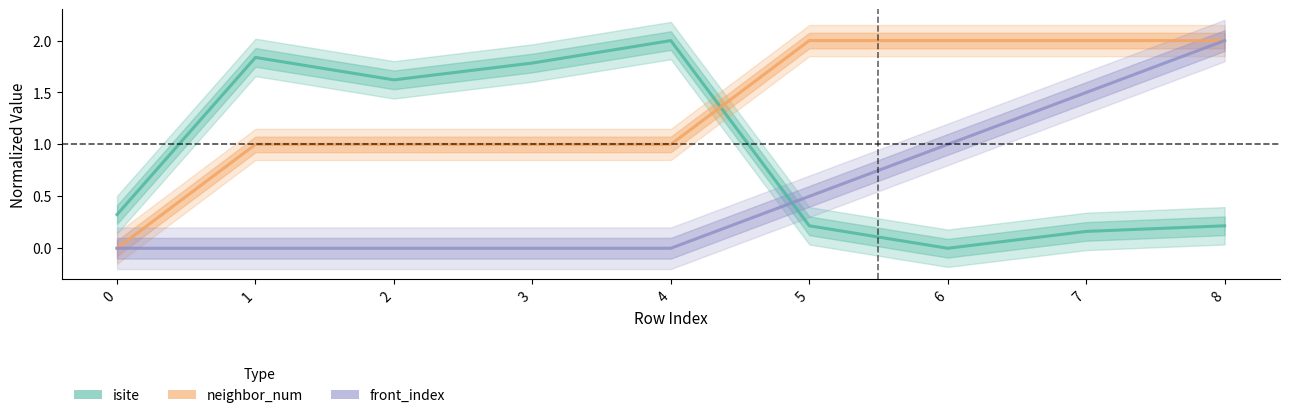

Which series has the widest spread of values?

isite